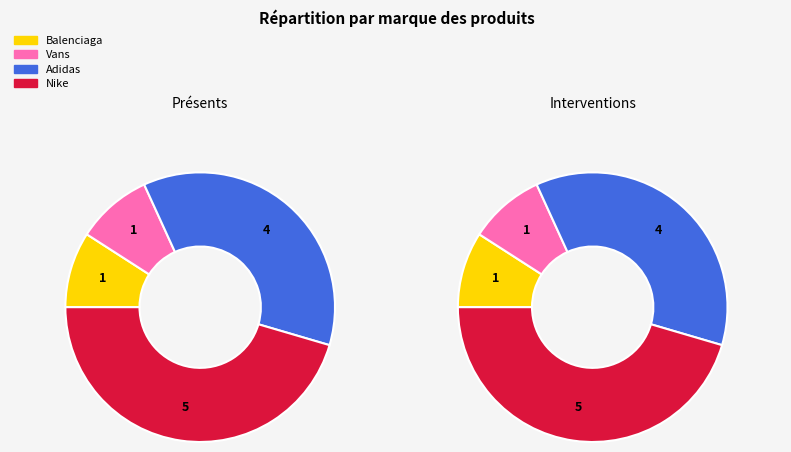

What percentage is the Adidas slice, to the nearest percent?

36%